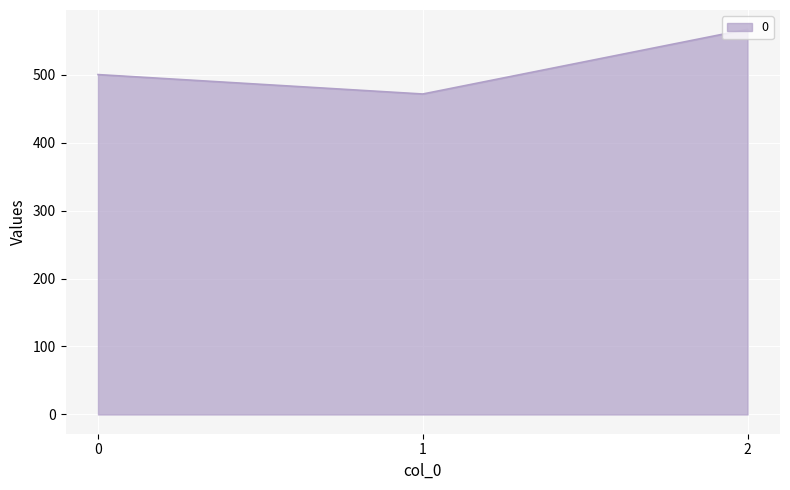

The value at 1 is 709.3. True or false?

False